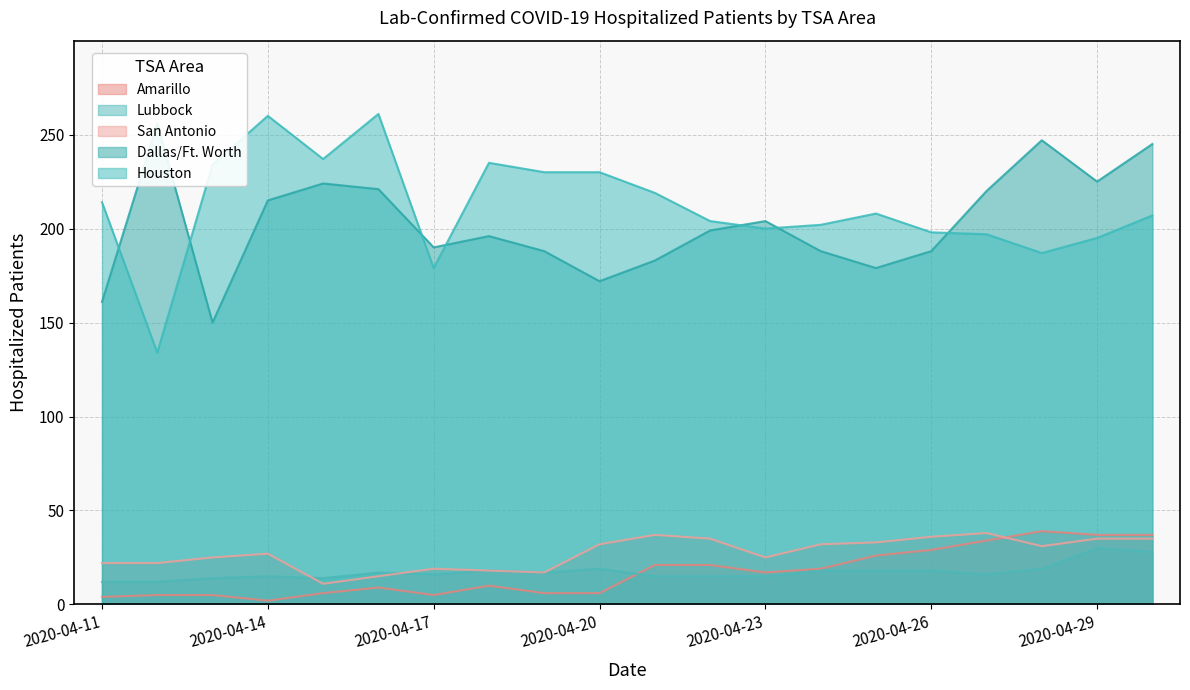

At which category does Amarillo reach its first local valley?

2020-04-14